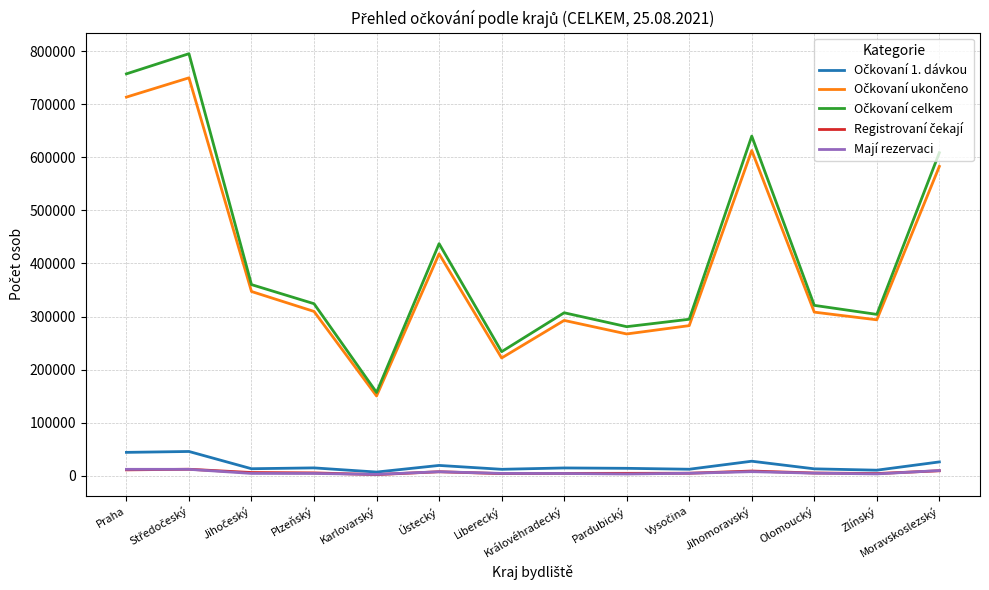

What is the maximum value shown in the chart?

795615